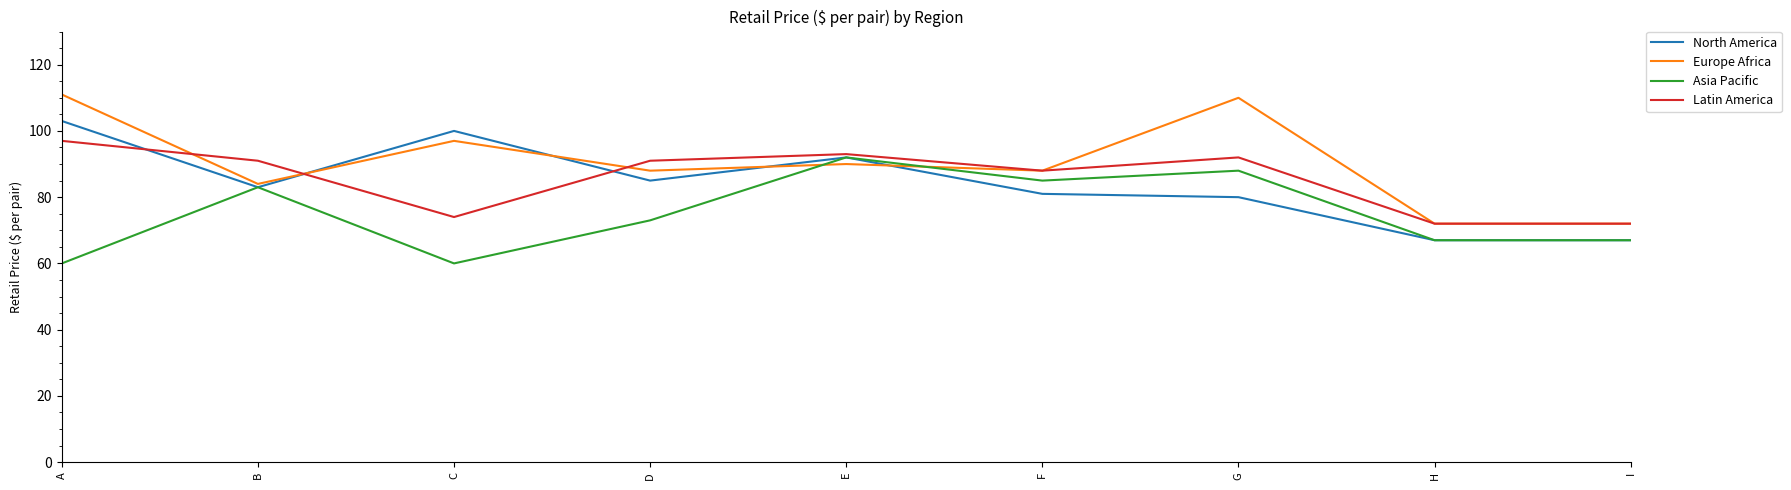

Reading right to left, list all the values displayed in this chart.

North America: I=67	H=67	G=80	F=81	E=92	D=85	C=100	B=83	A=103
Europe Africa: I=72	H=72	G=110	F=88	E=90	D=88	C=97	B=84	A=111
Asia Pacific: I=67	H=67	G=88	F=85	E=92	D=73	C=60	B=83	A=60
Latin America: I=72	H=72	G=92	F=88	E=93	D=91	C=74	B=91	A=97